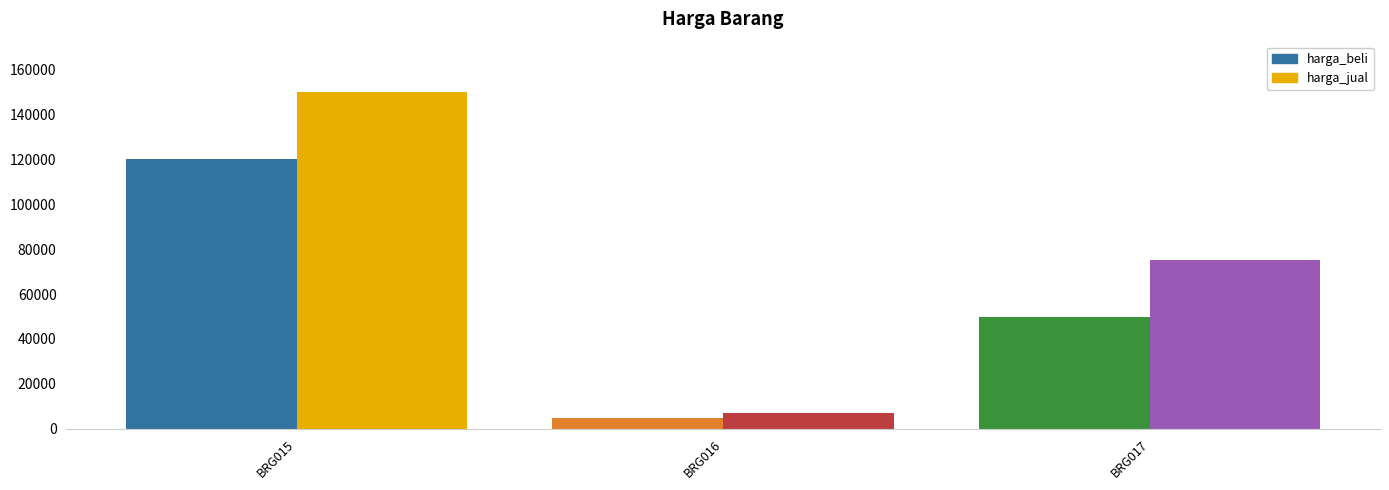

Which series has the widest spread of values?

harga_jual